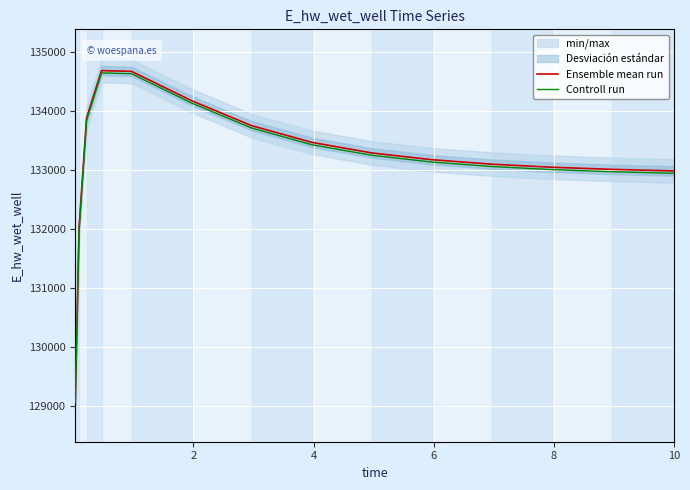

How many data points in Controll run are above 133134?

8